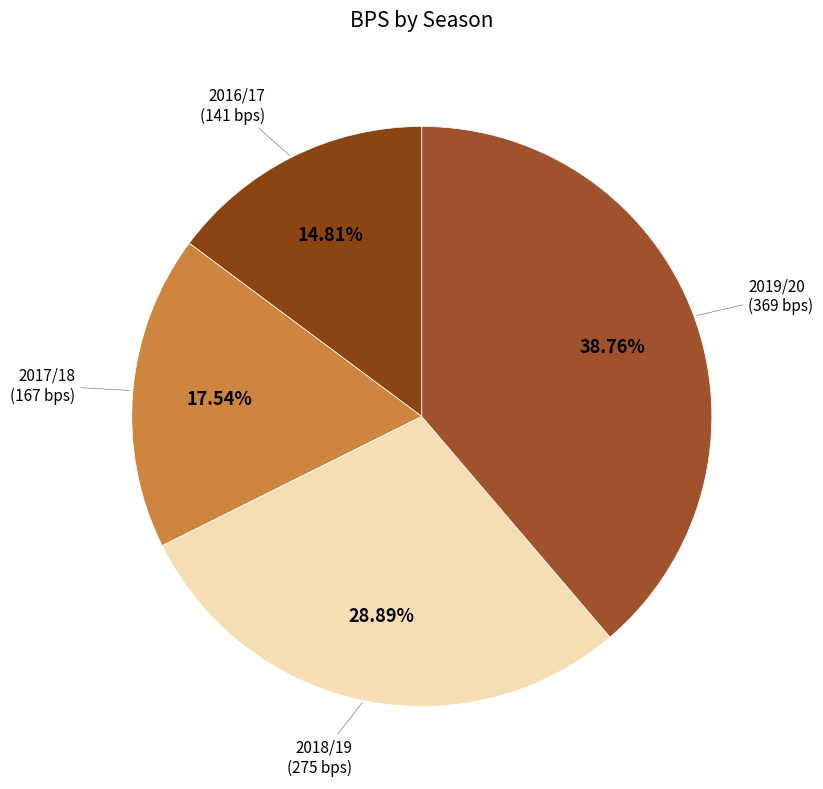

How many slices are in this pie chart?

4